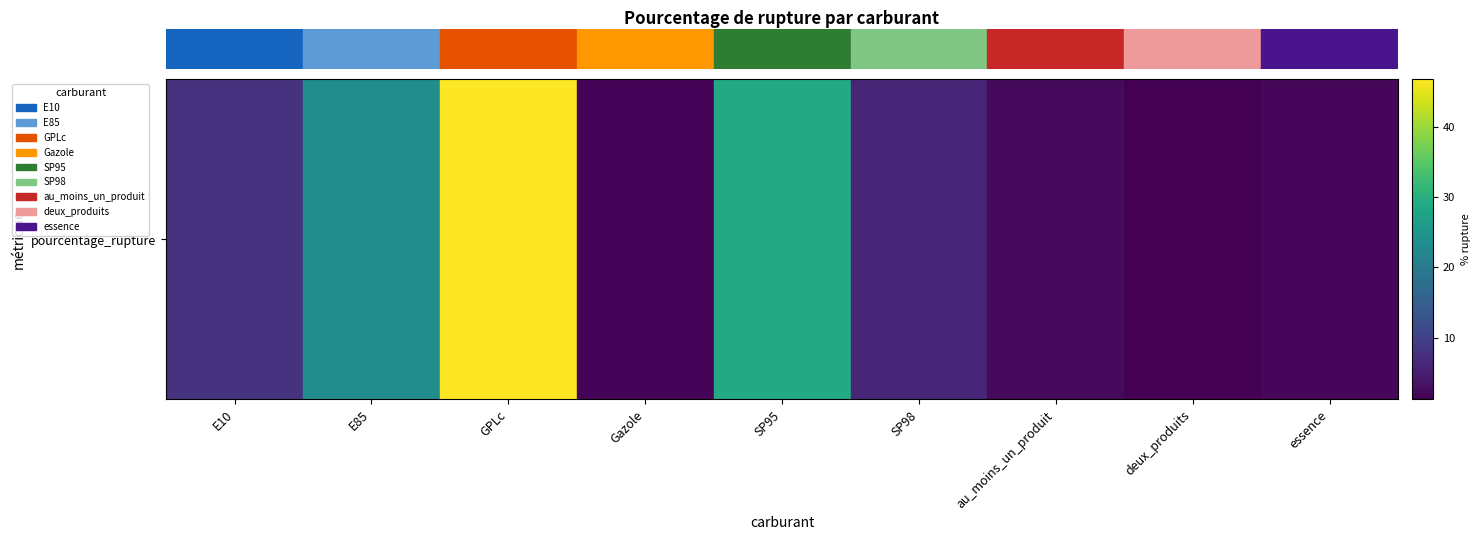

What is the approximate value at SP95?

28.6